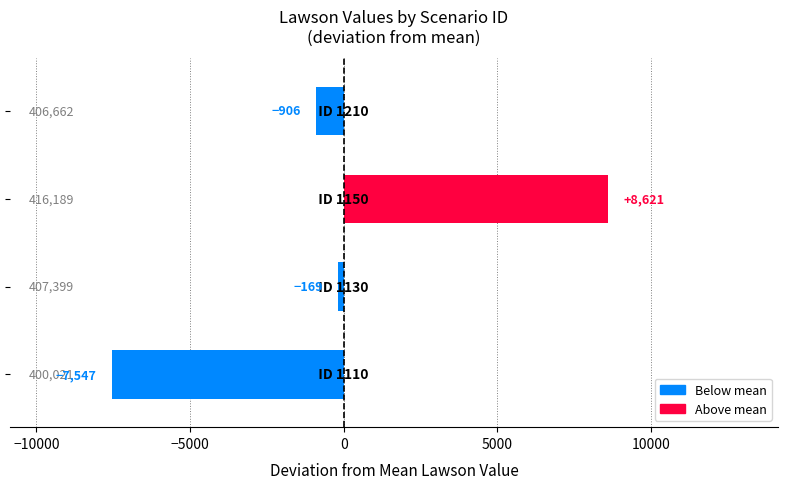

What is the difference between the maximum and second lowest values?

9527.0